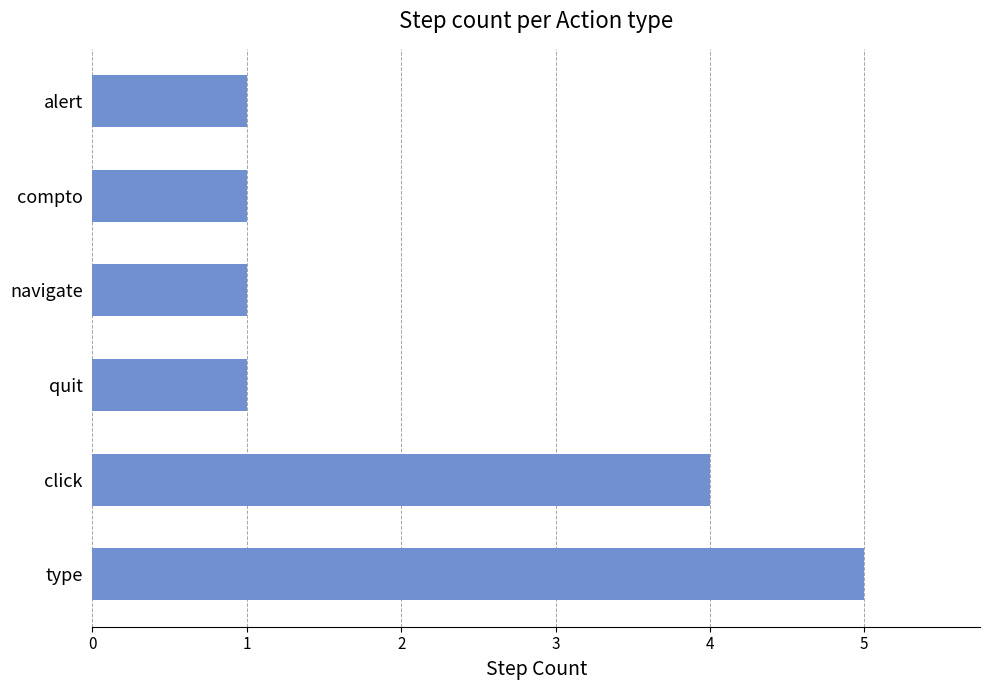

What is the difference between the second highest and minimum values?

3